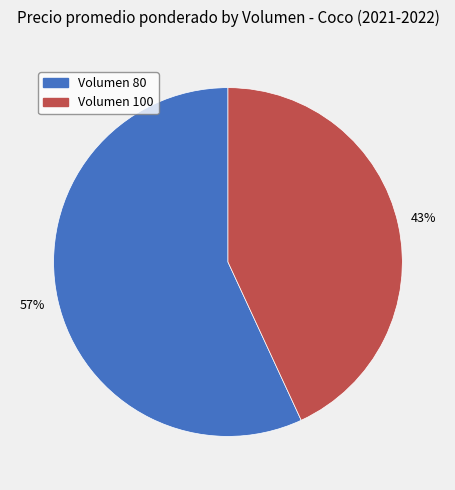

To the nearest percent, what is the difference between the largest and smallest slice percentages?

14%